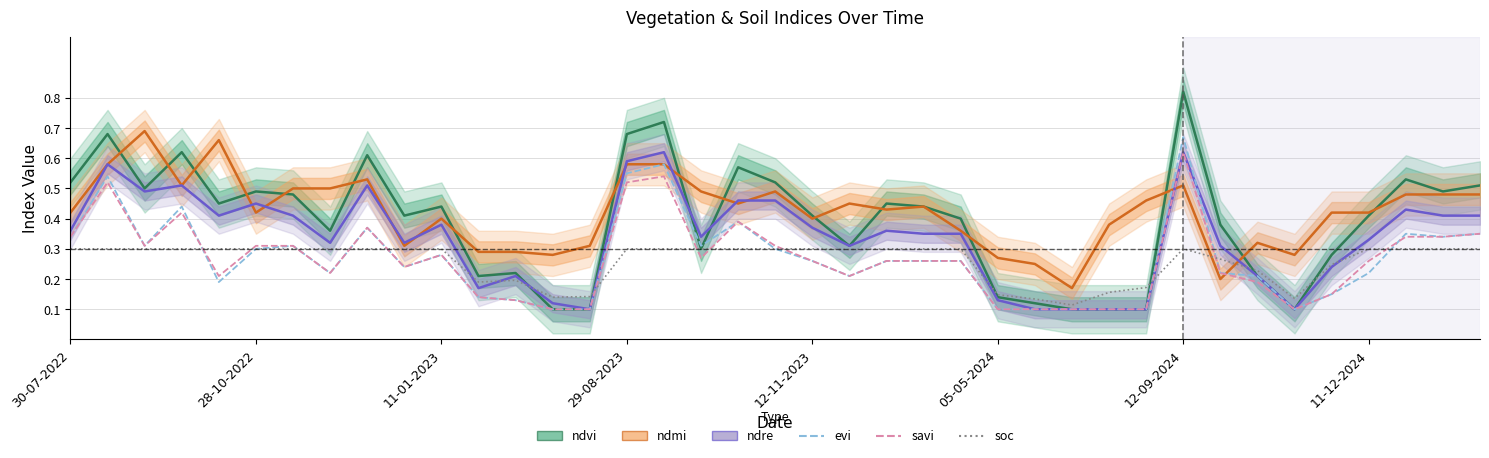

At how many categories does at least one series exceed 0?

39